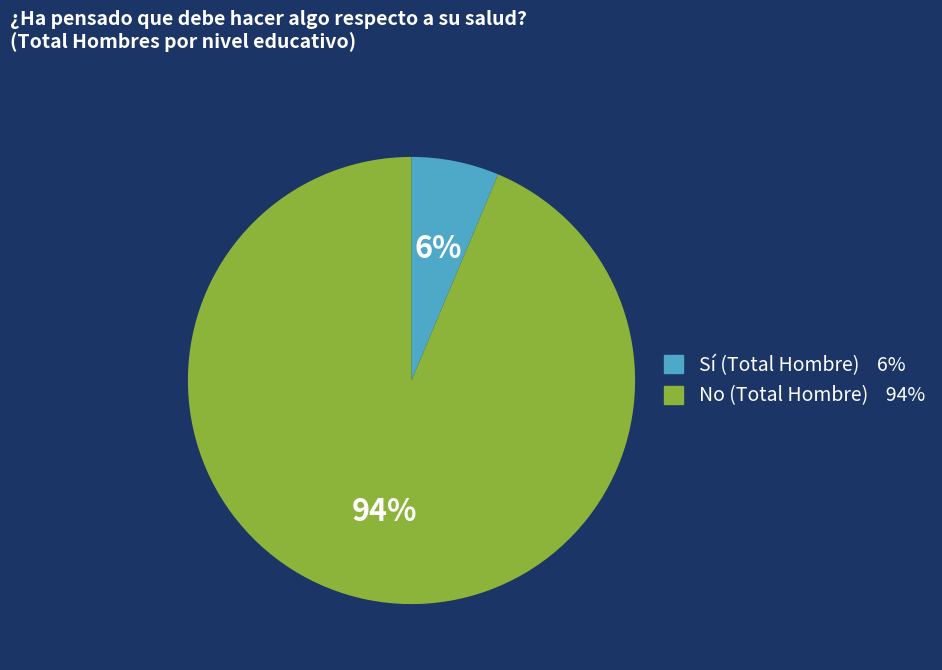

Which has a higher value, No or Sí?

No